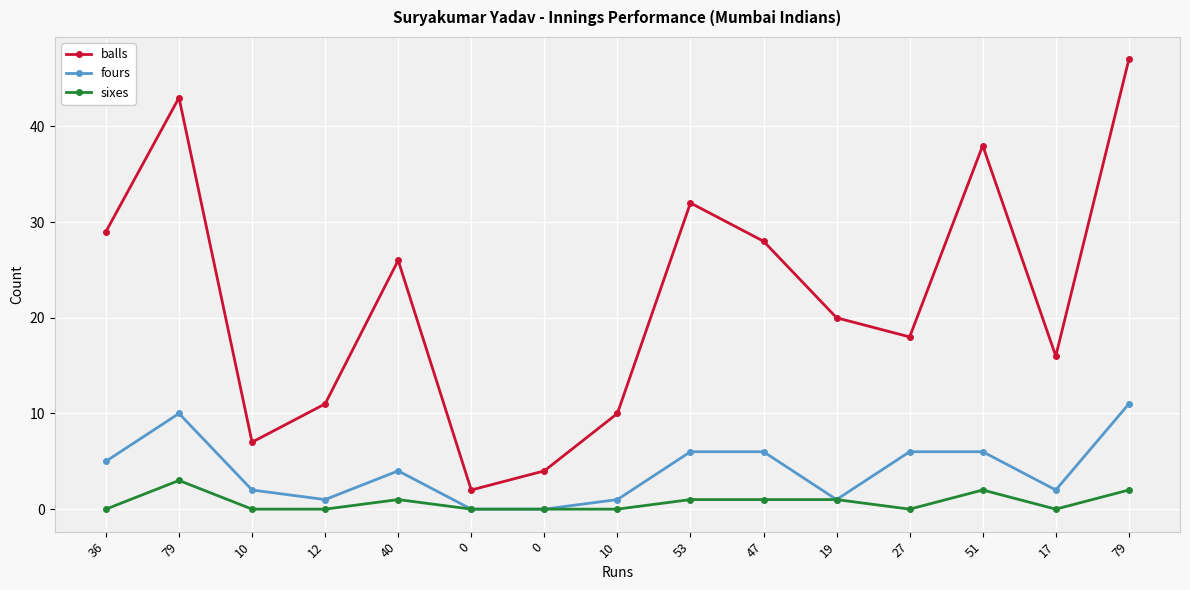

How many data points in balls are less than 20?

7